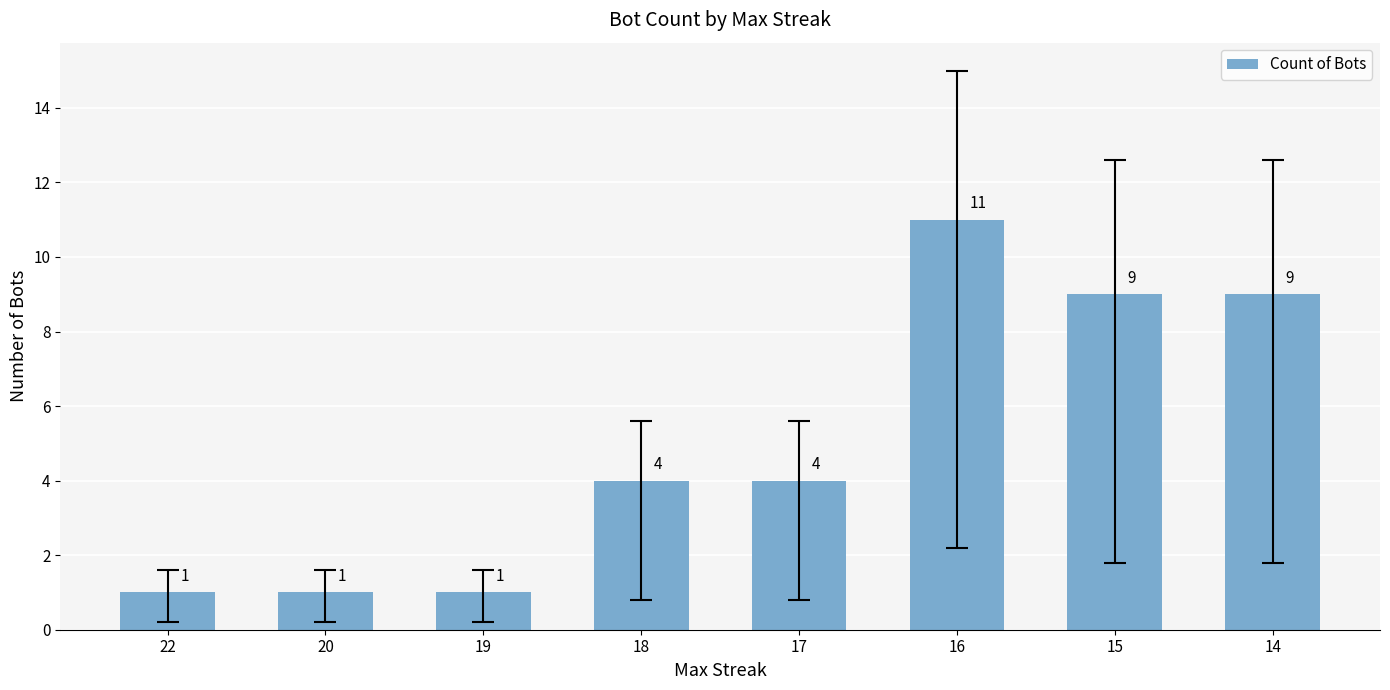

Count the values in the range 1 to 9.

7